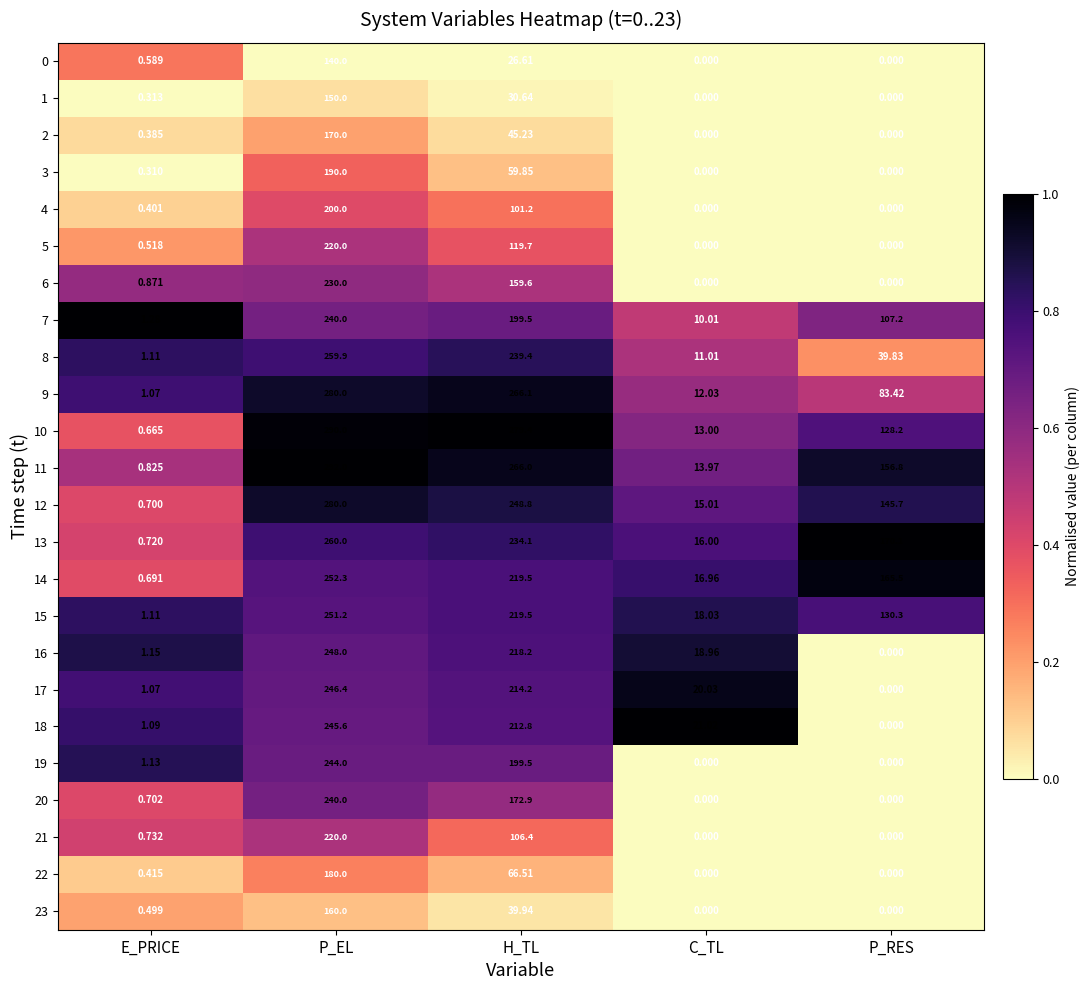

Which category has the highest value in the 15 series?

P_EL